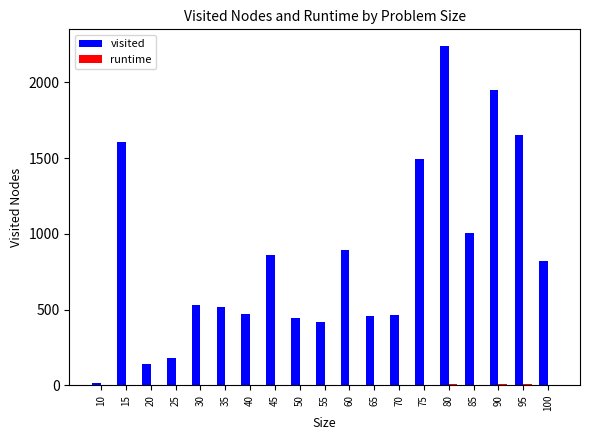

Where is visited nearest to the value 1127?

85